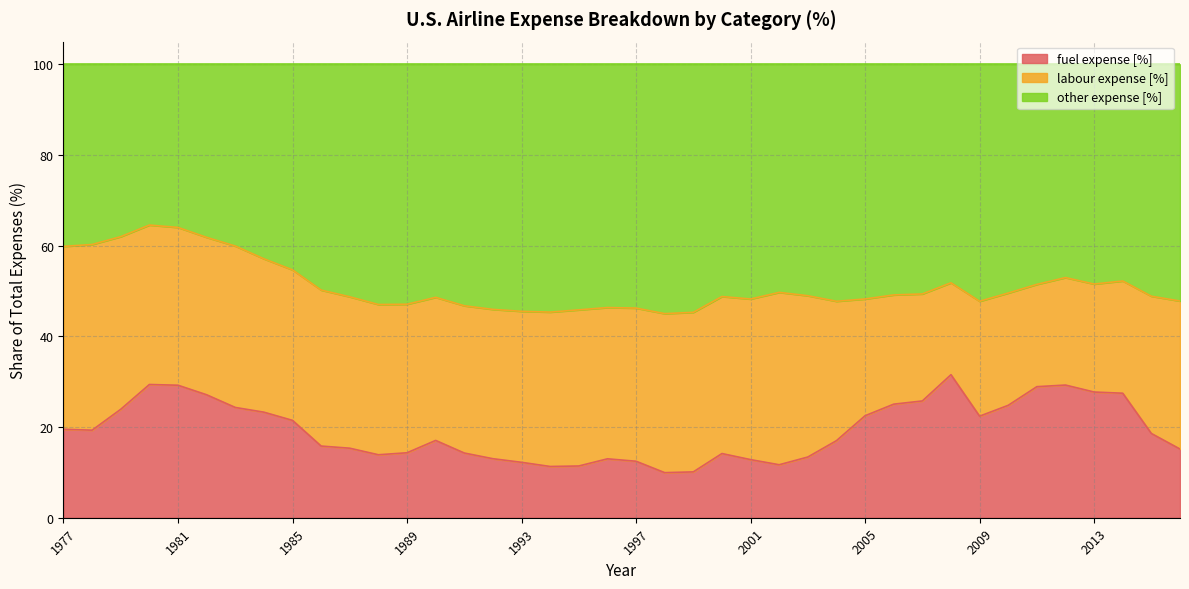

What is the value of the fuel expense [%] point at the 40th from the left?

15.1